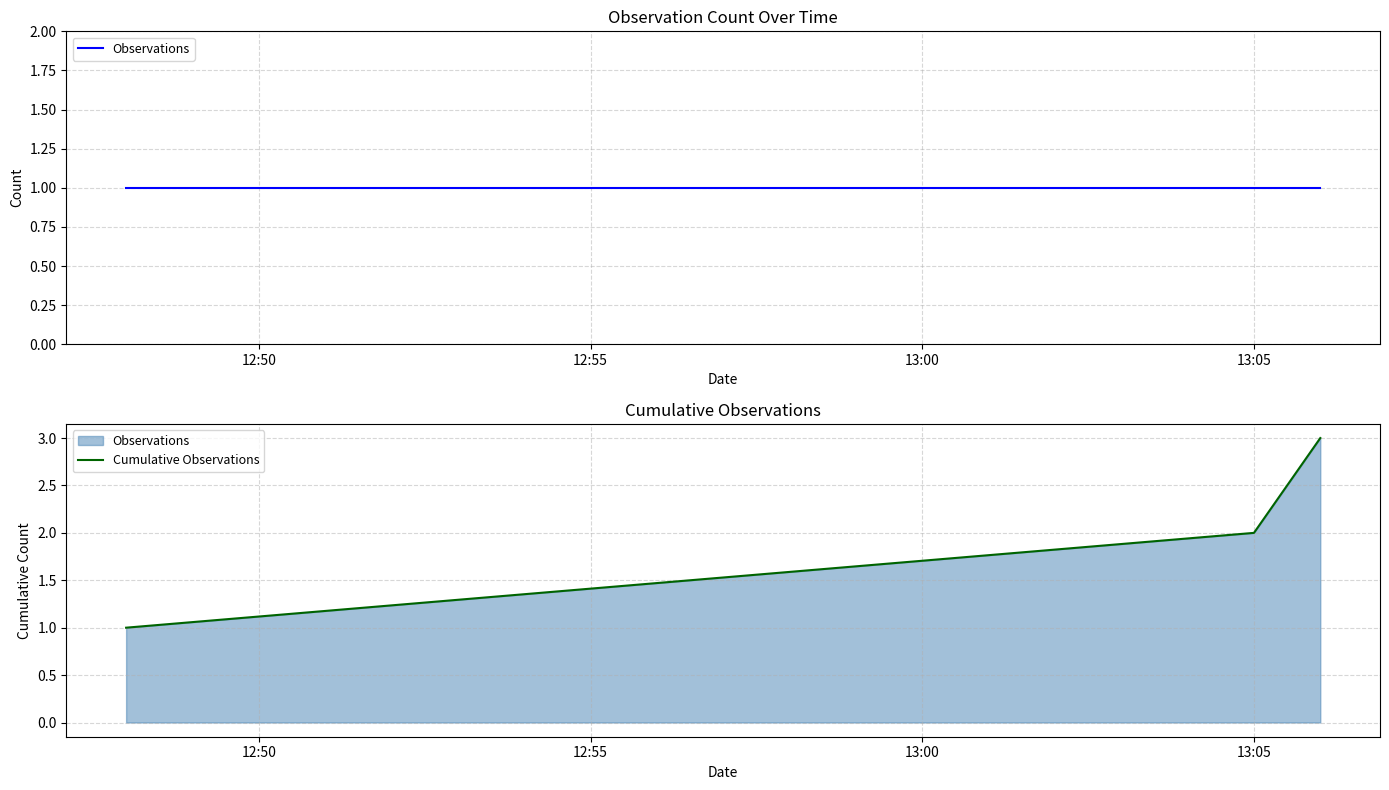

What are all the series names shown in the legend?

Observations, Cumulative Observations